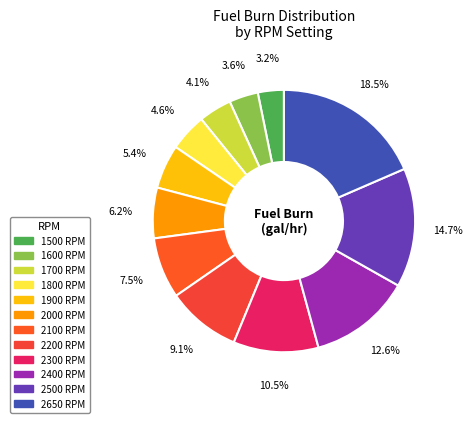

True or false: 2500 RPM accounts for 26% of the total.

False